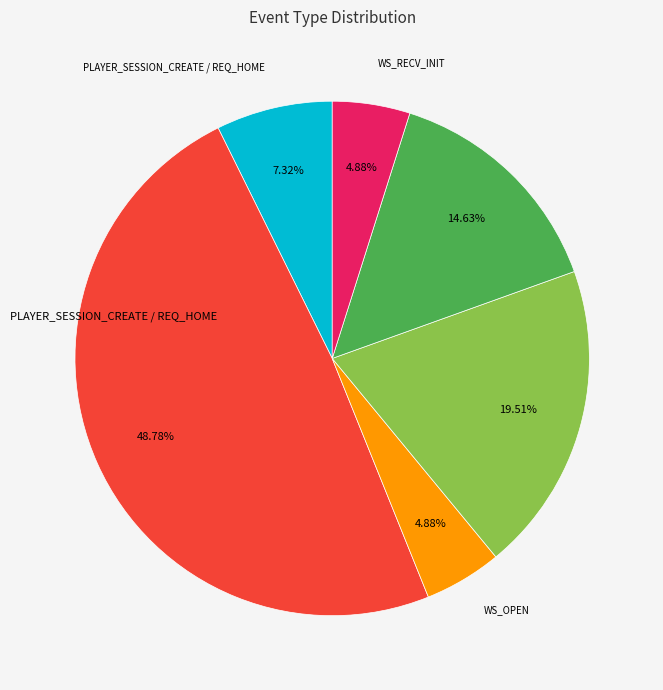

Is there any slice that represents more than half of the pie?

No